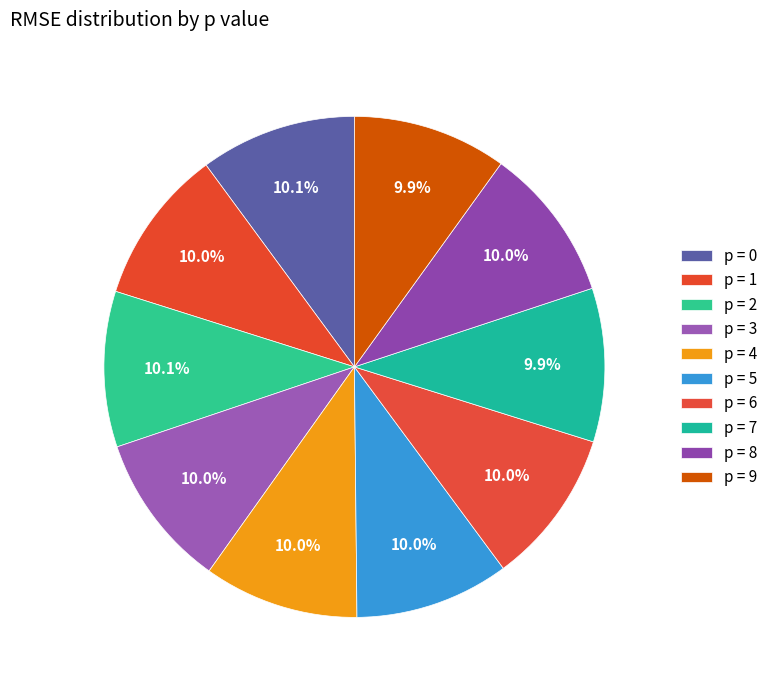

How many slices are in this pie chart?

10